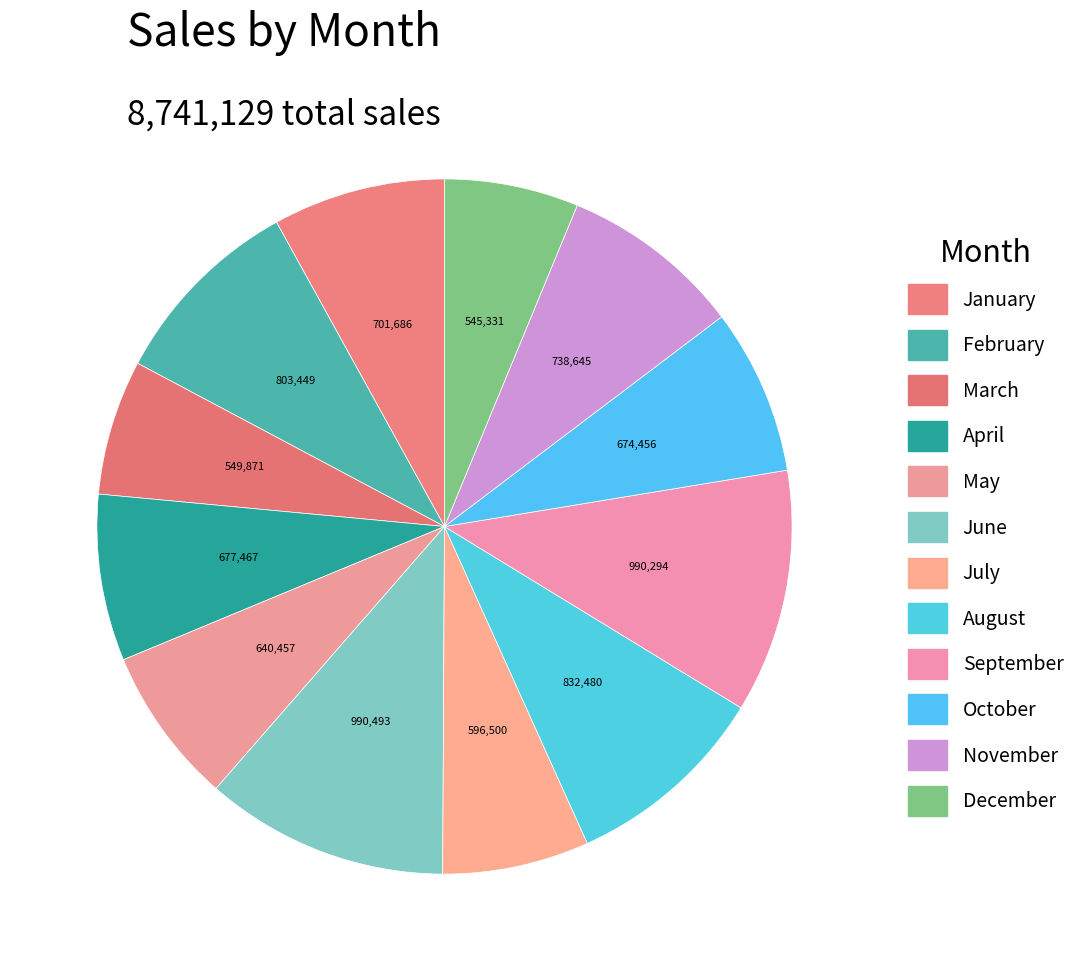

Count the number of slices in the pie.

12